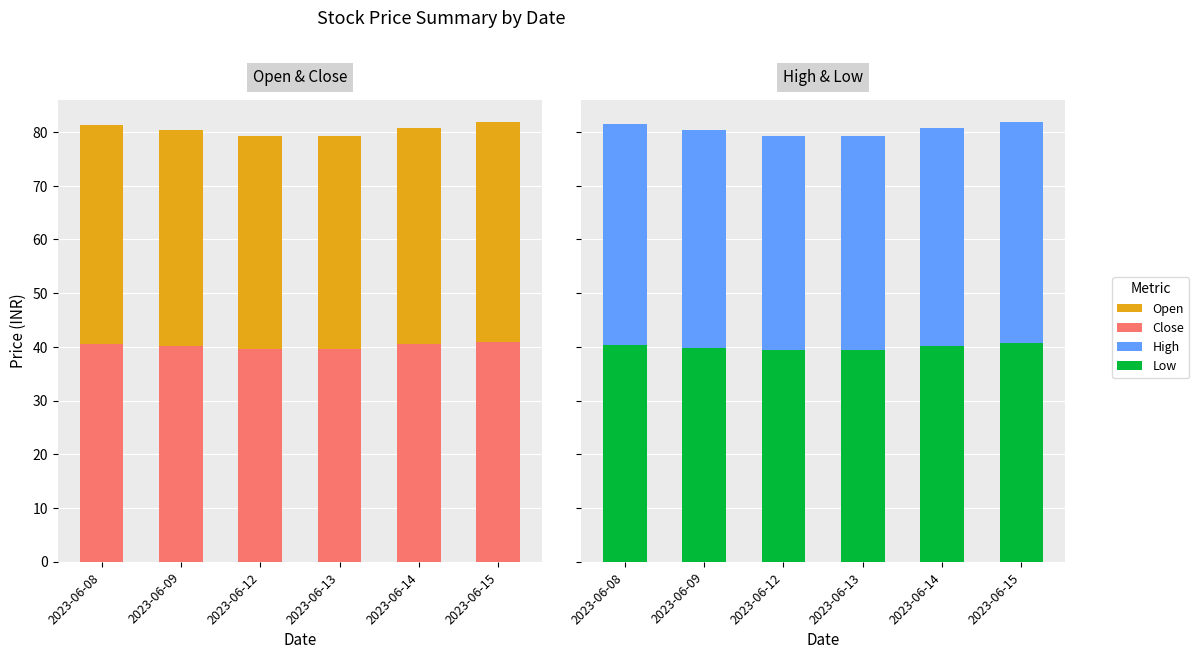

What is the difference between the maximum and minimum values in the Low series?

1.3